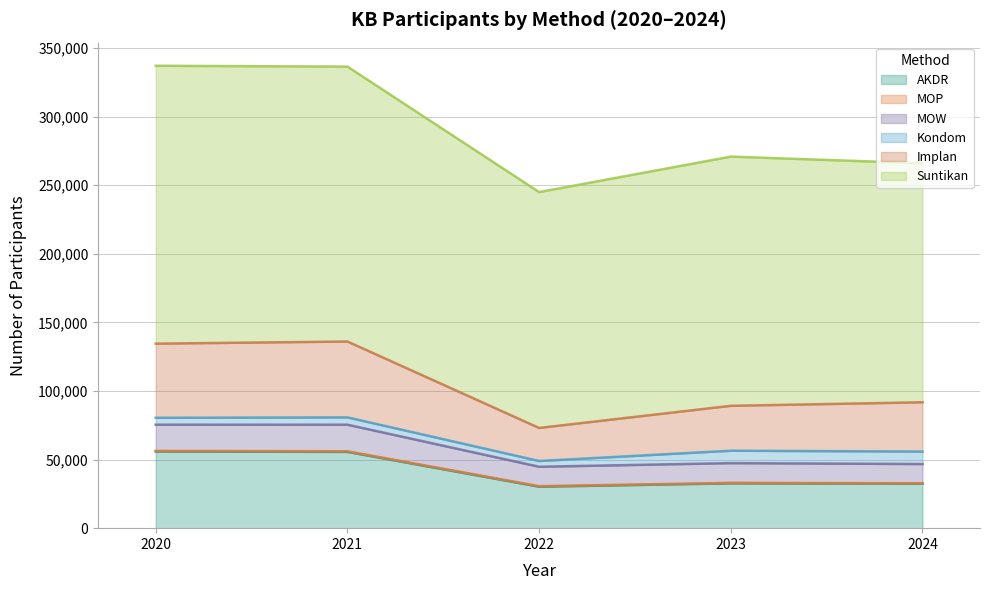

Which series has the largest range (max minus min)?

Suntikan